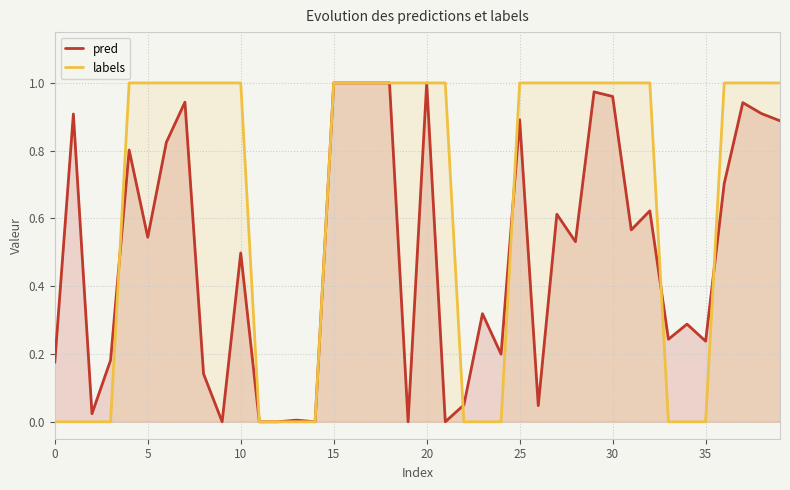

What is the approximate value of pred at 15?

1.0